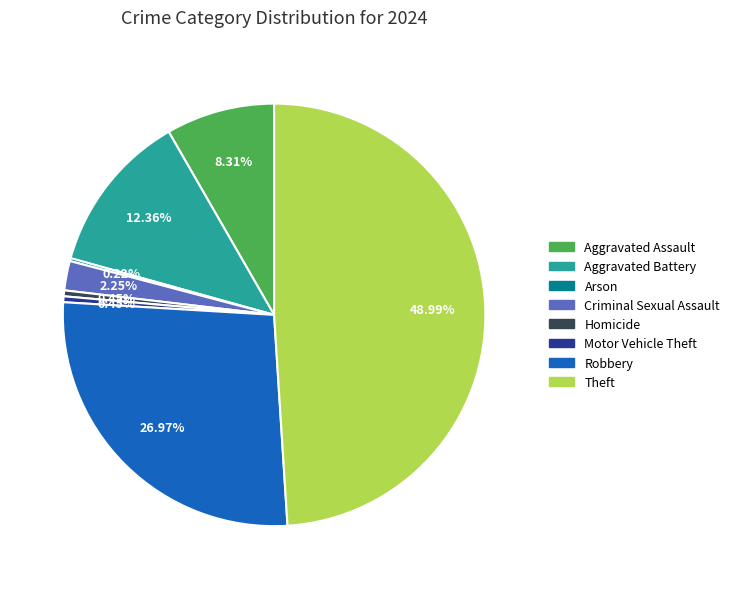

Which category has the biggest portion of the pie?

Theft